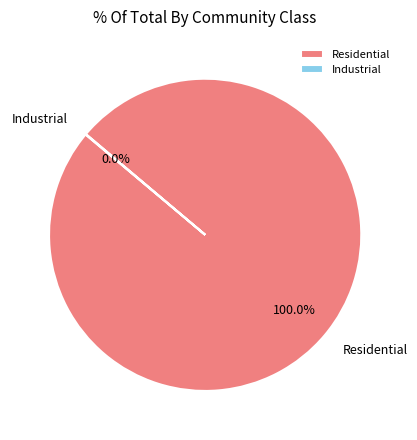

What percentage is the Residential slice, to the nearest percent?

100%